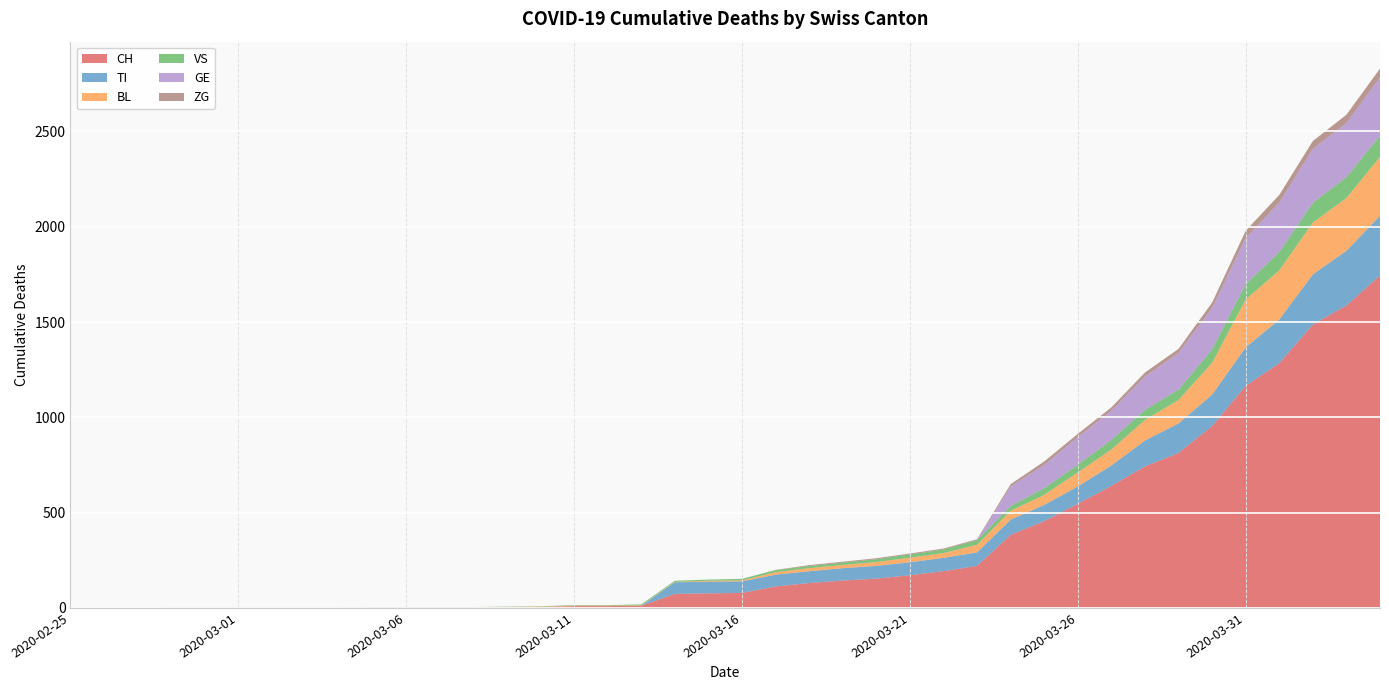

Reading left to right, transcribe all the data shown in this chart.

CH: 2020-02-25=0	2020-02-26=0	2020-02-27=0	2020-02-28=0	2020-02-29=0	2020-03-01=0	2020-03-02=0	2020-03-03=0	2020-03-04=0	2020-03-05=2	2020-03-06=2	2020-03-07=2	2020-03-08=2	2020-03-09=3	2020-03-10=4	2020-03-11=9	2020-03-12=9	2020-03-13=11	2020-03-14=73	2020-03-15=76	2020-03-16=78	2020-03-17=112	2020-03-18=130	2020-03-19=143	2020-03-20=153	2020-03-21=171	2020-03-22=192	2020-03-23=220	2020-03-24=383	2020-03-25=455	2020-03-26=546	2020-03-27=640	2020-03-28=742	2020-03-29=813	2020-03-30=954	2020-03-31=1165	2020-04-01=1284	2020-04-02=1487	2020-04-03=1587	2020-04-04=1744
TI: 2020-02-25=0	2020-02-26=0	2020-02-27=0	2020-02-28=0	2020-02-29=0	2020-03-01=0	2020-03-02=0	2020-03-03=0	2020-03-04=0	2020-03-05=0	2020-03-06=0	2020-03-07=0	2020-03-08=0	2020-03-09=0	2020-03-10=0	2020-03-11=0	2020-03-12=0	2020-03-13=0	2020-03-14=61	2020-03-15=61	2020-03-16=61	2020-03-17=62	2020-03-18=62	2020-03-19=65	2020-03-20=67	2020-03-21=68	2020-03-22=70	2020-03-23=71	2020-03-24=80	2020-03-25=85	2020-03-26=91	2020-03-27=107	2020-03-28=136	2020-03-29=155	2020-03-30=165	2020-03-31=202	2020-04-01=229	2020-04-02=263	2020-04-03=287	2020-04-04=314
BL: 2020-02-25=0	2020-02-26=0	2020-02-27=0	2020-02-28=0	2020-02-29=0	2020-03-01=0	2020-03-02=0	2020-03-03=0	2020-03-04=0	2020-03-05=0	2020-03-06=0	2020-03-07=0	2020-03-08=0	2020-03-09=1	2020-03-10=2	2020-03-11=2	2020-03-12=2	2020-03-13=2	2020-03-14=2	2020-03-15=5	2020-03-16=5	2020-03-17=13	2020-03-18=16	2020-03-19=17	2020-03-20=20	2020-03-21=24	2020-03-22=25	2020-03-23=40	2020-03-24=46	2020-03-25=53	2020-03-26=73	2020-03-27=84	2020-03-28=108	2020-03-29=123	2020-03-30=167	2020-03-31=251	2020-04-01=258	2020-04-02=272	2020-04-03=277	2020-04-04=309
VS: 2020-02-25=0	2020-02-26=0	2020-02-27=0	2020-02-28=2	2020-02-29=2	2020-03-01=2	2020-03-02=2	2020-03-03=2	2020-03-04=2	2020-03-05=2	2020-03-06=2	2020-03-07=2	2020-03-08=2	2020-03-09=2	2020-03-10=2	2020-03-11=3	2020-03-12=3	2020-03-13=5	2020-03-14=6	2020-03-15=6	2020-03-16=8	2020-03-17=11	2020-03-18=11	2020-03-19=12	2020-03-20=15	2020-03-21=17	2020-03-22=19	2020-03-23=24	2020-03-24=25	2020-03-25=35	2020-03-26=41	2020-03-27=50	2020-03-28=53	2020-03-29=54	2020-03-30=71	2020-03-31=81	2020-04-01=96	2020-04-02=104	2020-04-03=109	2020-04-04=112
GE: 2020-02-25=0	2020-02-26=0	2020-02-27=0	2020-02-28=0	2020-02-29=0	2020-03-01=0	2020-03-02=0	2020-03-03=0	2020-03-04=0	2020-03-05=0	2020-03-06=0	2020-03-07=0	2020-03-08=0	2020-03-09=0	2020-03-10=0	2020-03-11=0	2020-03-12=0	2020-03-13=0	2020-03-14=0	2020-03-15=0	2020-03-16=0	2020-03-17=0	2020-03-18=0	2020-03-19=0	2020-03-20=0	2020-03-21=0	2020-03-22=0	2020-03-23=0	2020-03-24=103	2020-03-25=122	2020-03-26=144	2020-03-27=153	2020-03-28=175	2020-03-29=193	2020-03-30=216	2020-03-31=241	2020-04-01=260	2020-04-02=283	2020-04-03=284	2020-04-04=305
ZG: 2020-02-25=0	2020-02-26=0	2020-02-27=0	2020-02-28=0	2020-02-29=0	2020-03-01=0	2020-03-02=0	2020-03-03=0	2020-03-04=0	2020-03-05=0	2020-03-06=0	2020-03-07=0	2020-03-08=0	2020-03-09=0	2020-03-10=0	2020-03-11=0	2020-03-12=0	2020-03-13=0	2020-03-14=0	2020-03-15=0	2020-03-16=0	2020-03-17=1	2020-03-18=5	2020-03-19=5	2020-03-20=5	2020-03-21=5	2020-03-22=5	2020-03-23=5	2020-03-24=12	2020-03-25=18	2020-03-26=18	2020-03-27=18	2020-03-28=21	2020-03-29=21	2020-03-30=29	2020-03-31=39	2020-04-01=40	2020-04-02=41	2020-04-03=44	2020-04-04=46